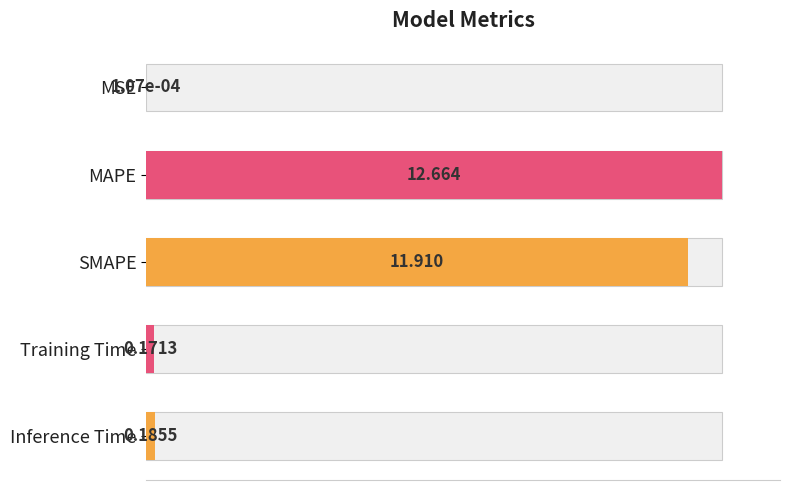

How many data points does each series have?

5